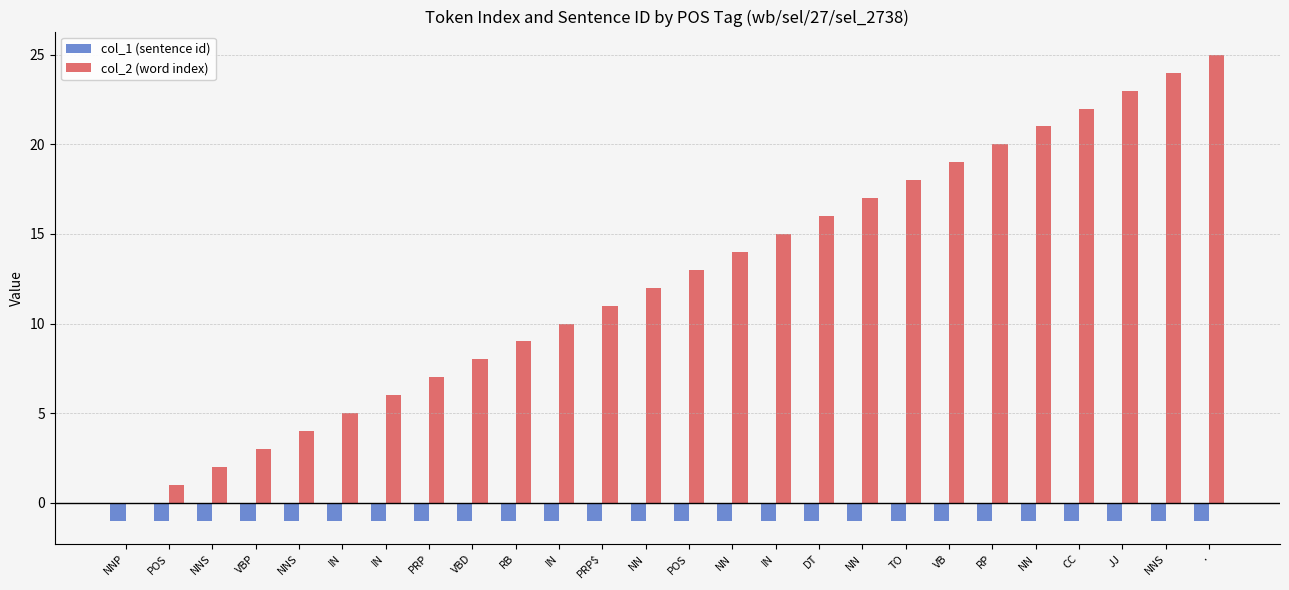

Which series has the widest spread of values?

col_2 (word index)